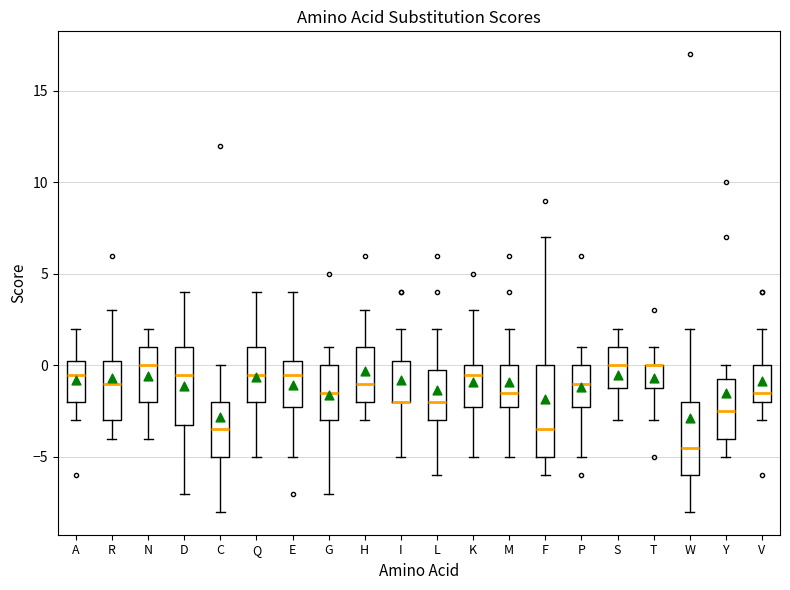

Where is the lower edge of the box for H on the y-axis? The values are not printed on the chart, so give them approximately, as read against the axis.

-2.0